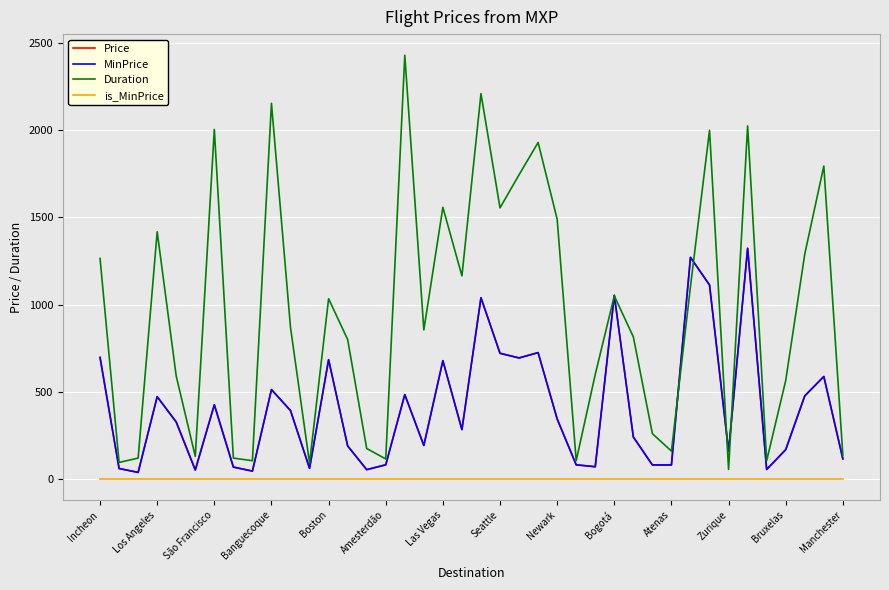

Does the chart display data point markers on the line(s)?

No